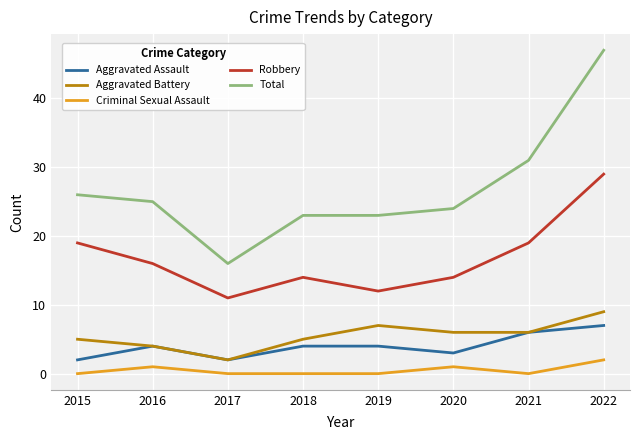

True or false: Total and Aggravated Assault cross at least once.

False